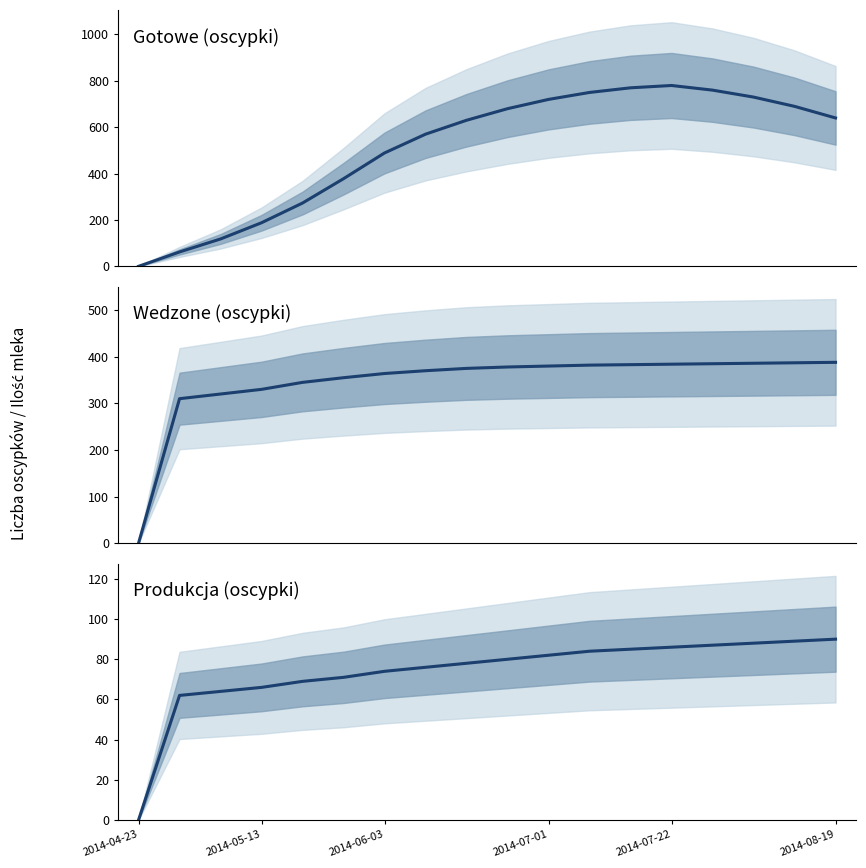

True or false: ile oscypkow zaczyna produkowac has more than 2 points higher than both neighbors.

False